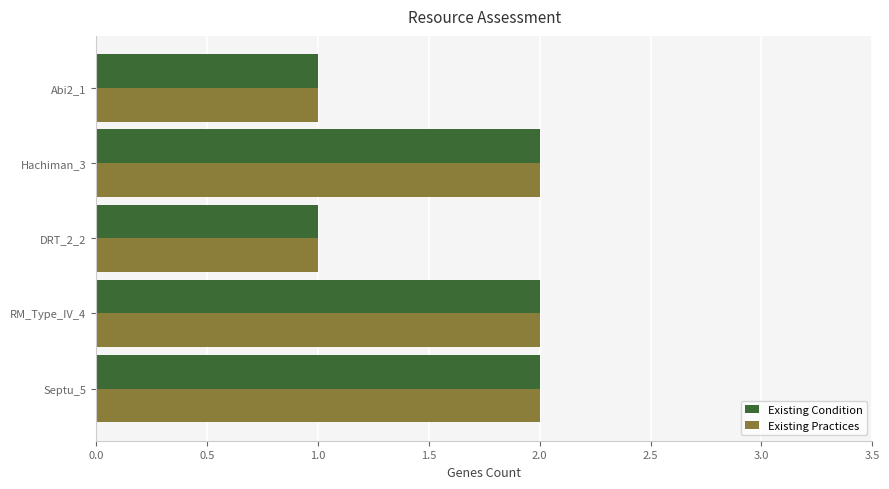

The value of Existing Condition at Abi2_1 is 1. True or false?

True